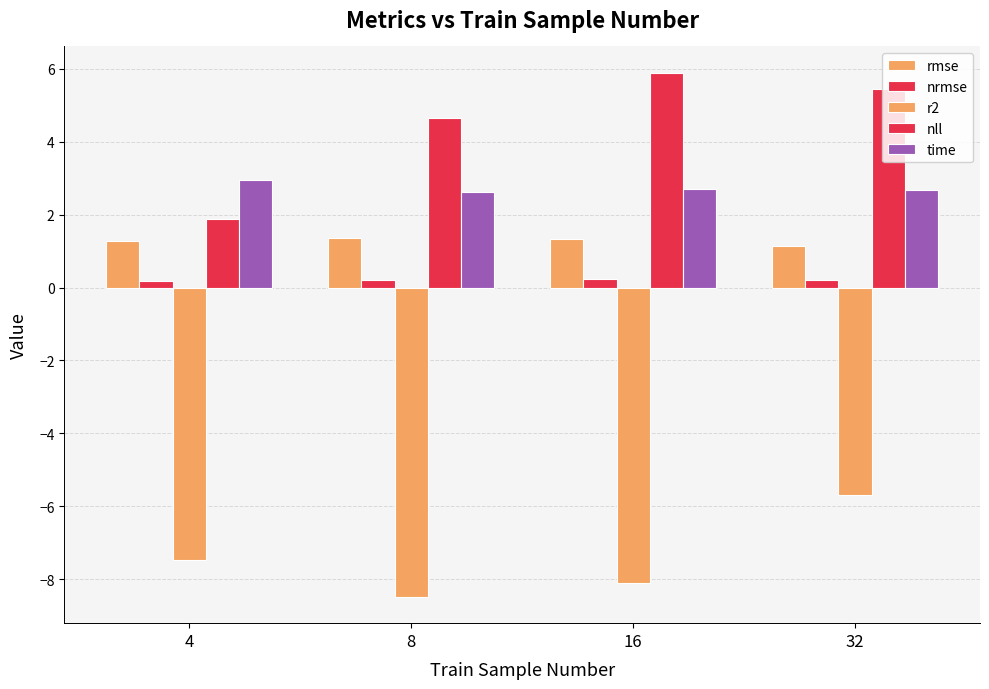

Reading left to right, list all the values displayed in this chart.

rmse: 4=1.3	8=1.4	16=1.3	32=1.1
nrmse: 4=0.2	8=0.2	16=0.2	32=0.2
r2: 4=-7.5	8=-8.5	16=-8.1	32=-5.7
nll: 4=1.9	8=4.7	16=5.9	32=5.4
time: 4=2.9	8=2.6	16=2.7	32=2.7